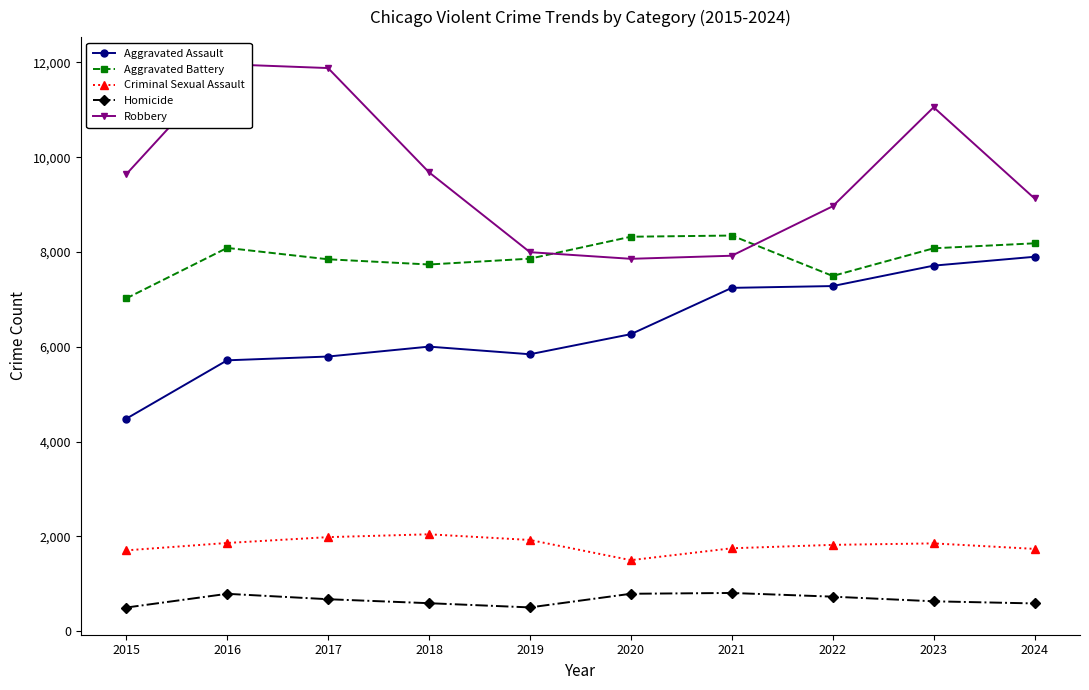

Is it true that Homicide equals 907 at 2017?

False